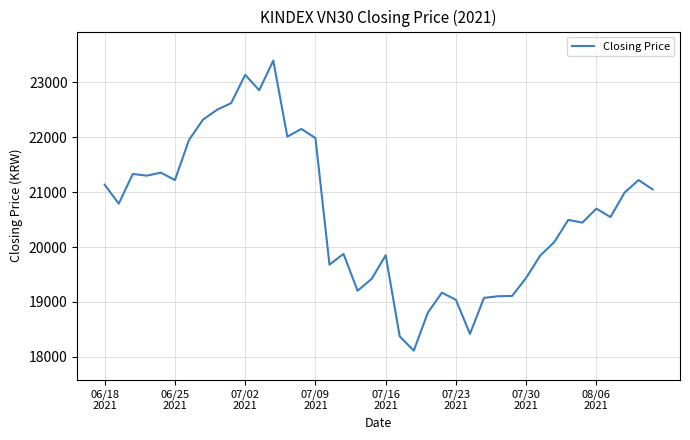

What is the minimum value shown in the chart?

18115